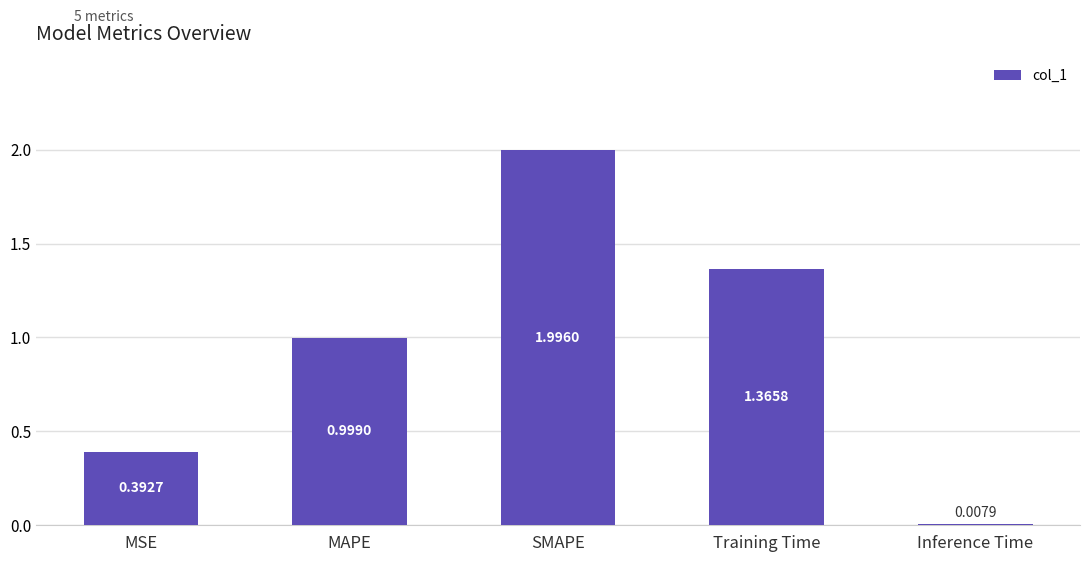

The chart shows a value of 0.1 at MSE. True or false?

False